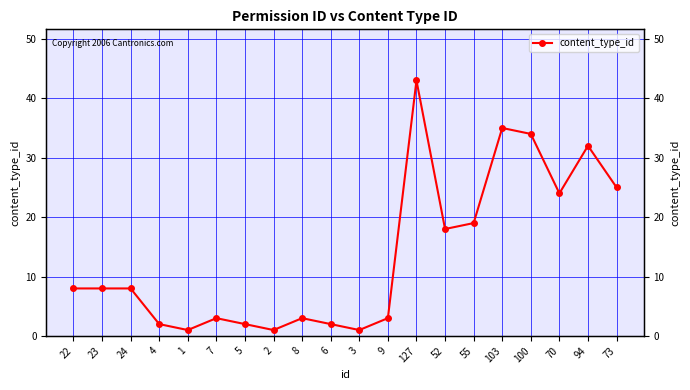

Does the chart display data point markers on the line(s)?

Yes